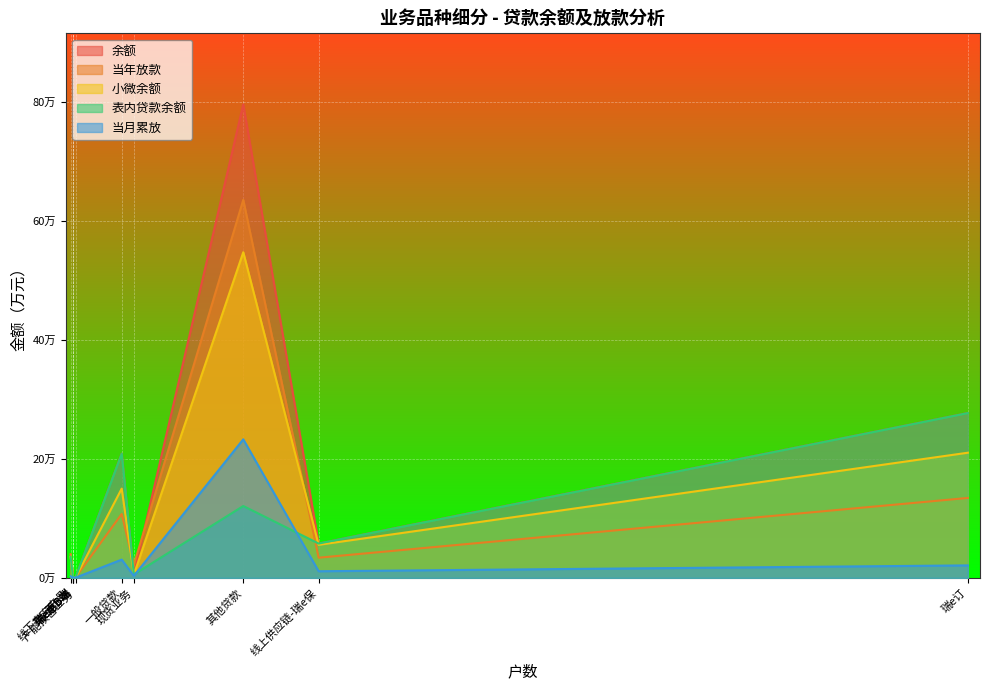

What is the label of the 9th point from the right?

一般贷款